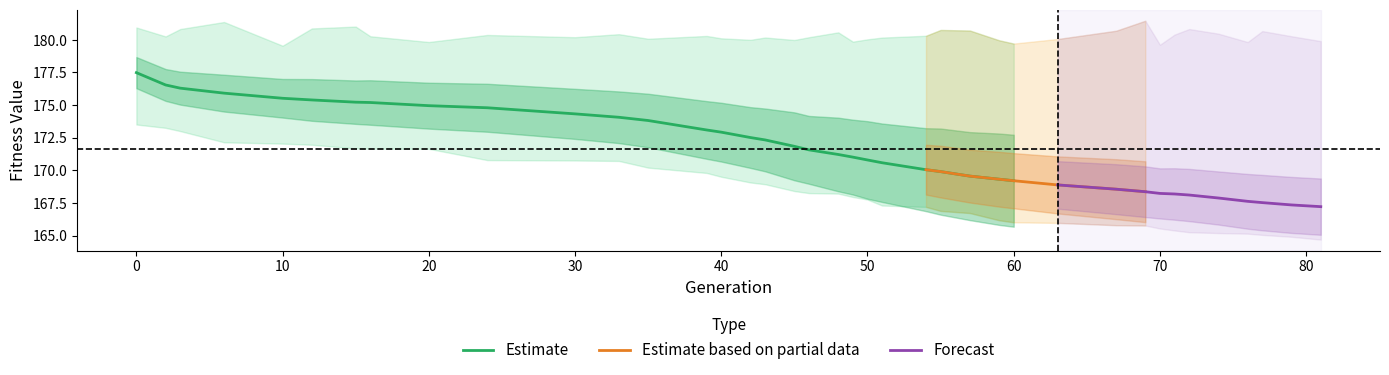

What is the maximum value for Estimate?

177.5